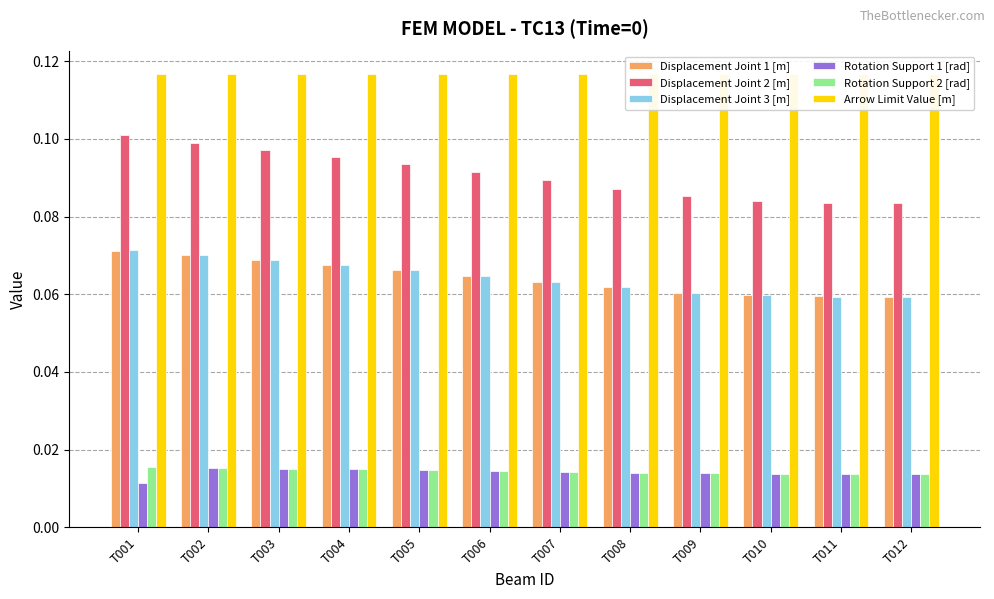

Reading right to left, extract all data points from this chart.

Displacement Joint 1 [m]: T012=0.1	T011=0.1	T010=0.1	T009=0.1	T008=0.1	T007=0.1	T006=0.1	T005=0.1	T004=0.1	T003=0.1	T002=0.1	T001=0.1
Displacement Joint 2 [m]: T012=0.1	T011=0.1	T010=0.1	T009=0.1	T008=0.1	T007=0.1	T006=0.1	T005=0.1	T004=0.1	T003=0.1	T002=0.1	T001=0.1
Displacement Joint 3 [m]: T012=0.1	T011=0.1	T010=0.1	T009=0.1	T008=0.1	T007=0.1	T006=0.1	T005=0.1	T004=0.1	T003=0.1	T002=0.1	T001=0.1
Rotation Support 1 [rad]: T012=0.0	T011=0.0	T010=0.0	T009=0.0	T008=0.0	T007=0.0	T006=0.0	T005=0.0	T004=0.0	T003=0.0	T002=0.0	T001=0.0
Rotation Support 2 [rad]: T012=0.0	T011=0.0	T010=0.0	T009=0.0	T008=0.0	T007=0.0	T006=0.0	T005=0.0	T004=0.0	T003=0.0	T002=0.0	T001=0.0
Arrow Limit Value [m]: T012=0.1	T011=0.1	T010=0.1	T009=0.1	T008=0.1	T007=0.1	T006=0.1	T005=0.1	T004=0.1	T003=0.1	T002=0.1	T001=0.1